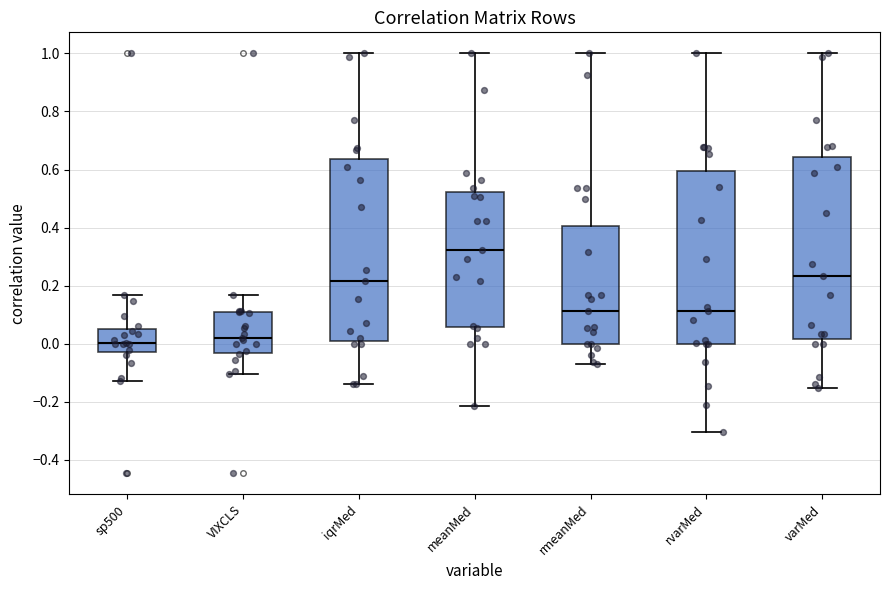

Reading left to right, transcribe this box plot: for each box, give where its median line is, the range the box spans, and where its two whiskers end, as read against the y-axis. The values are not printed on the chart, so give them approximately, as read against the axis.

sp500: median 0.00, box -0.02 to 0.06, whiskers -0.12 to 0.16
VIXCLS: median 0.02, box -0.04 to 0.10, whiskers -0.10 to 0.16
iqrMed: median 0.22, box 0.02 to 0.64, whiskers -0.14 to 1.00
meanMed: median 0.32, box 0.06 to 0.52, whiskers -0.22 to 1.00
rmeanMed: median 0.12, box 0.00 to 0.40, whiskers -0.08 to 1.00
rvarMed: median 0.12, box 0.00 to 0.60, whiskers -0.30 to 1.00
varMed: median 0.24, box 0.02 to 0.64, whiskers -0.16 to 1.00